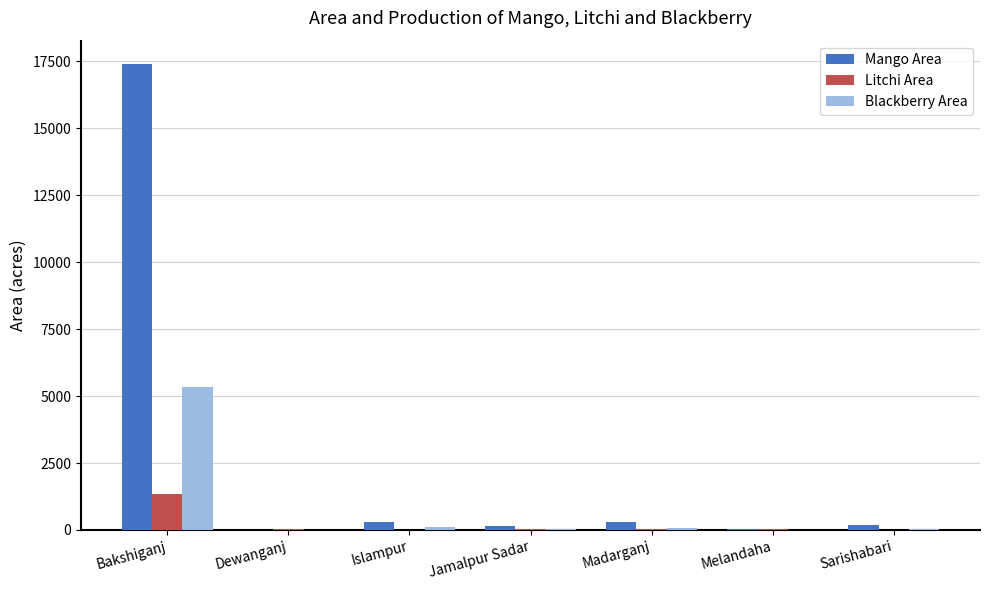

Which series has the largest total across all categories?

Mango Area